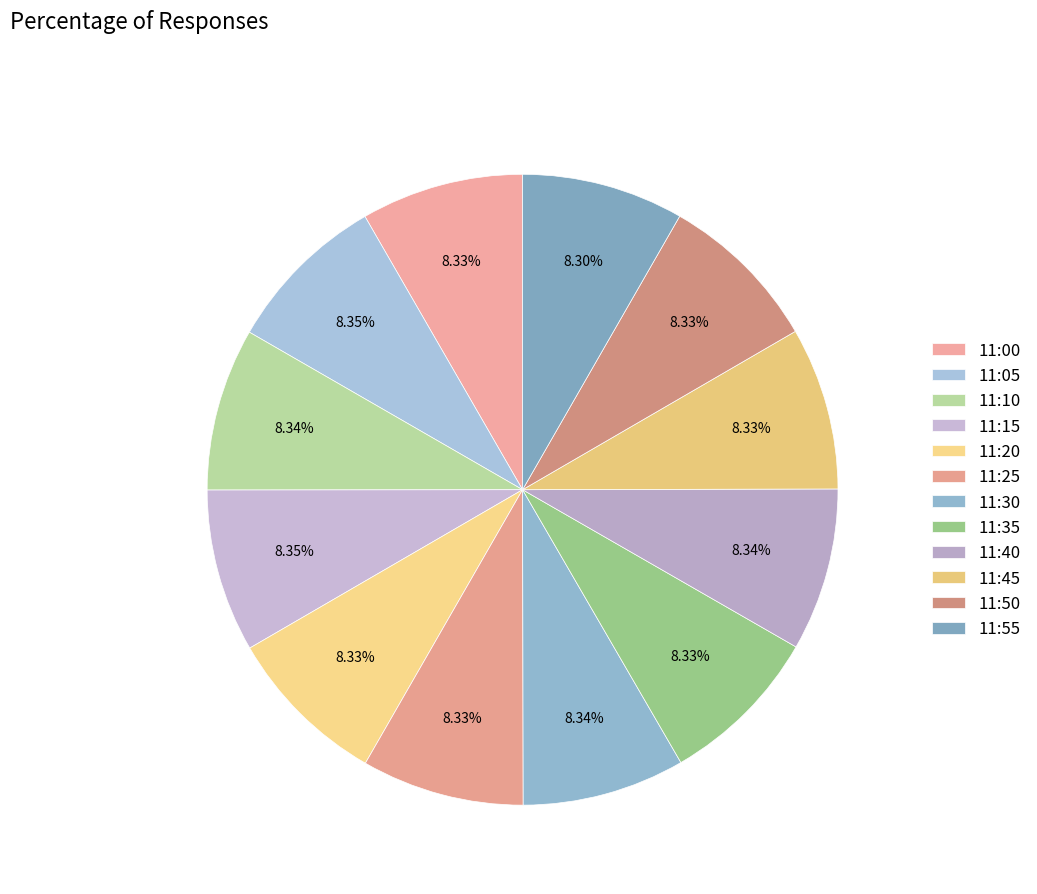

Is it true that 11:45 is 8% of the pie?

True